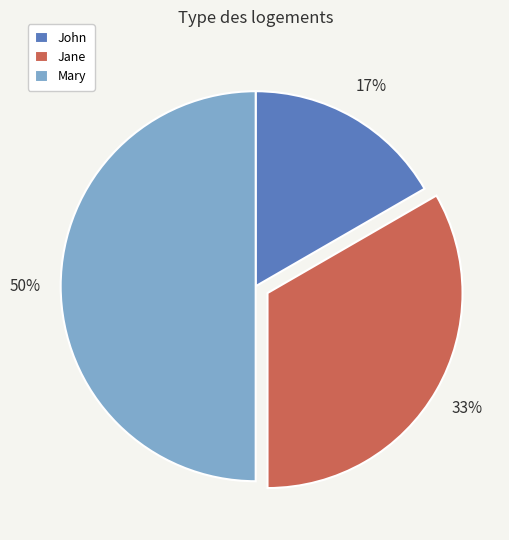

Does John represent more than half of the total?

No